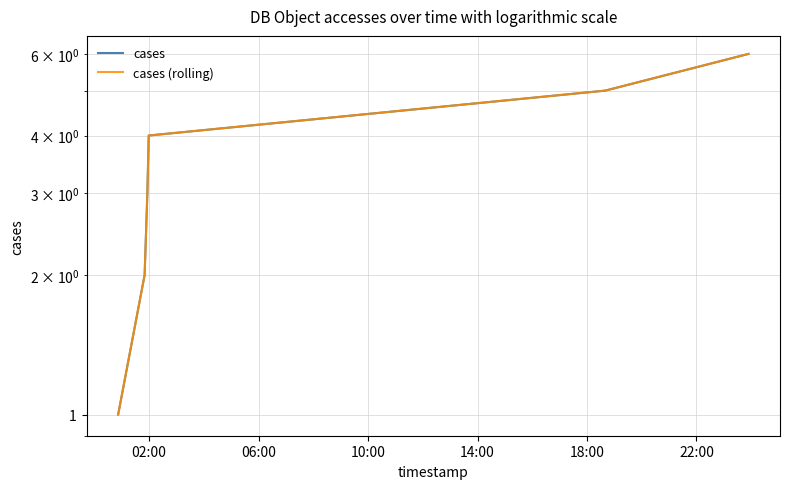

At which category is the sum across all series the highest?

22:00